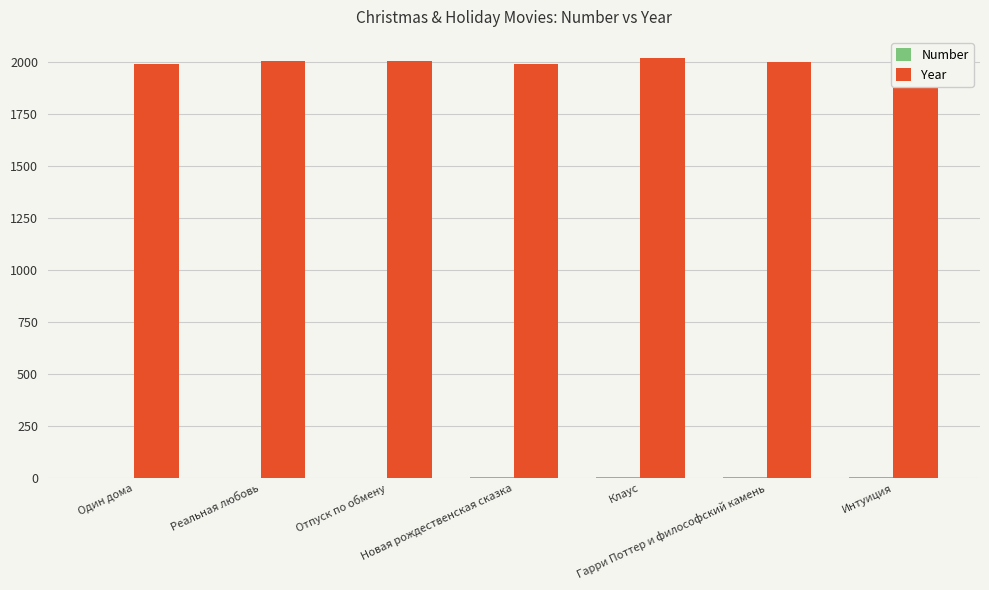

What is the maximum value shown in the chart?

2019